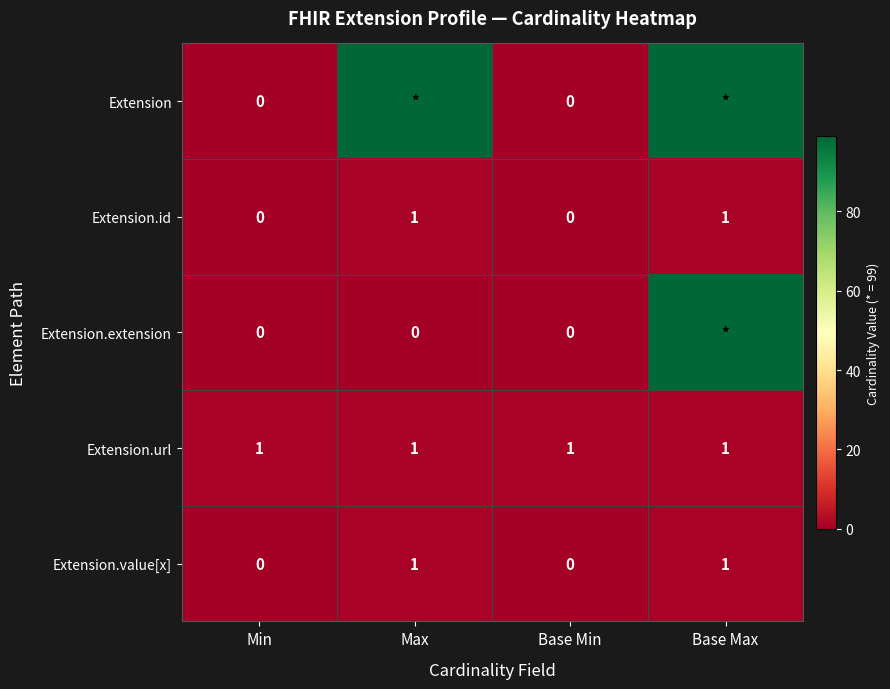

What is the highest value of the Extension.value[x] series?

1